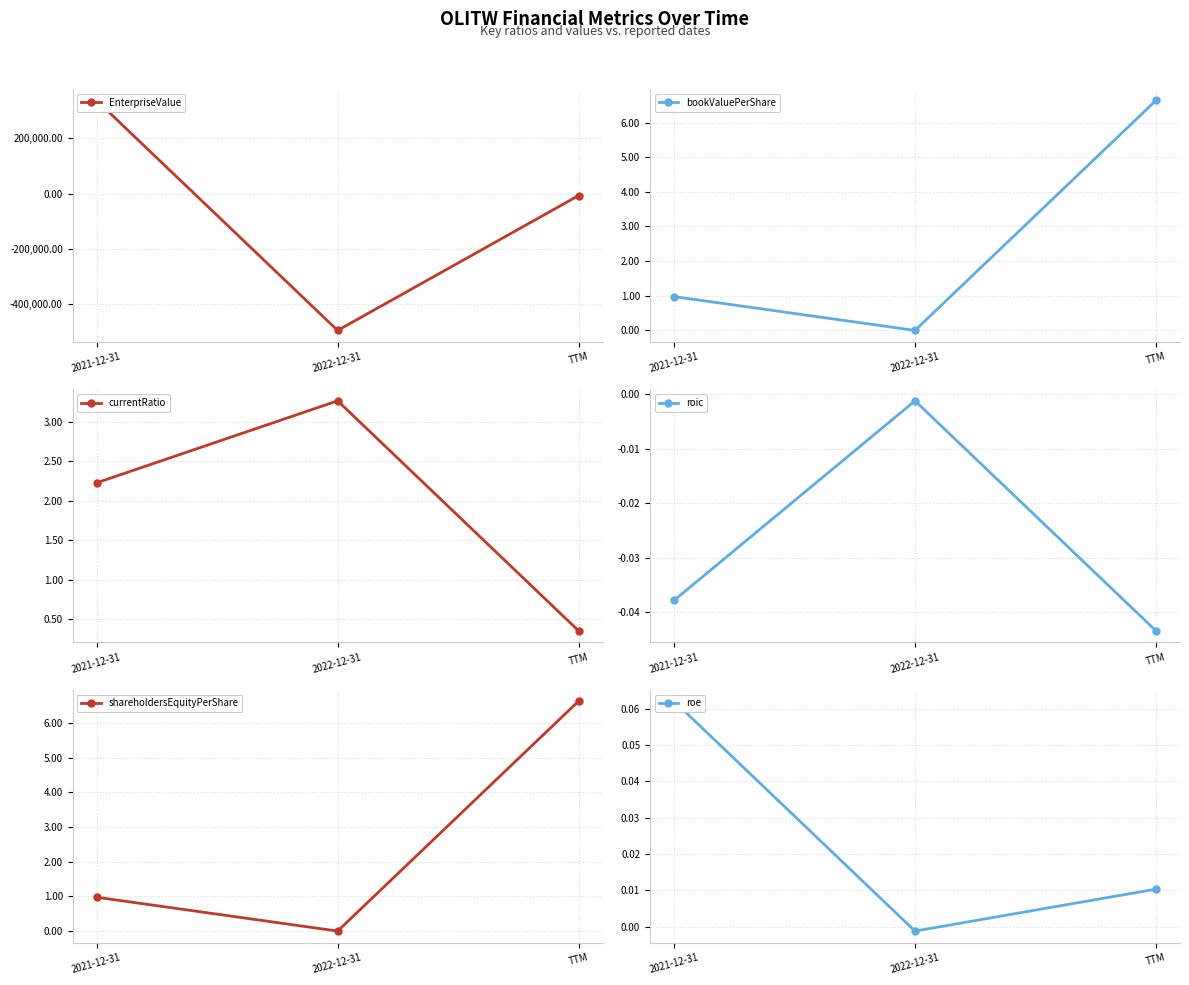

Reading left to right, transcribe all the data shown in this chart.

EnterpriseValue: 336922.2	-494599.0	-7072.0
bookValuePerShare: 1.0	0.0	6.6
currentRatio: 2.2	3.3	0.4
roic: -0.0	-0.0	-0.0
shareholdersEquityPerShare: 1.0	0.0	6.6
roe: 0.1	-0.0	0.0